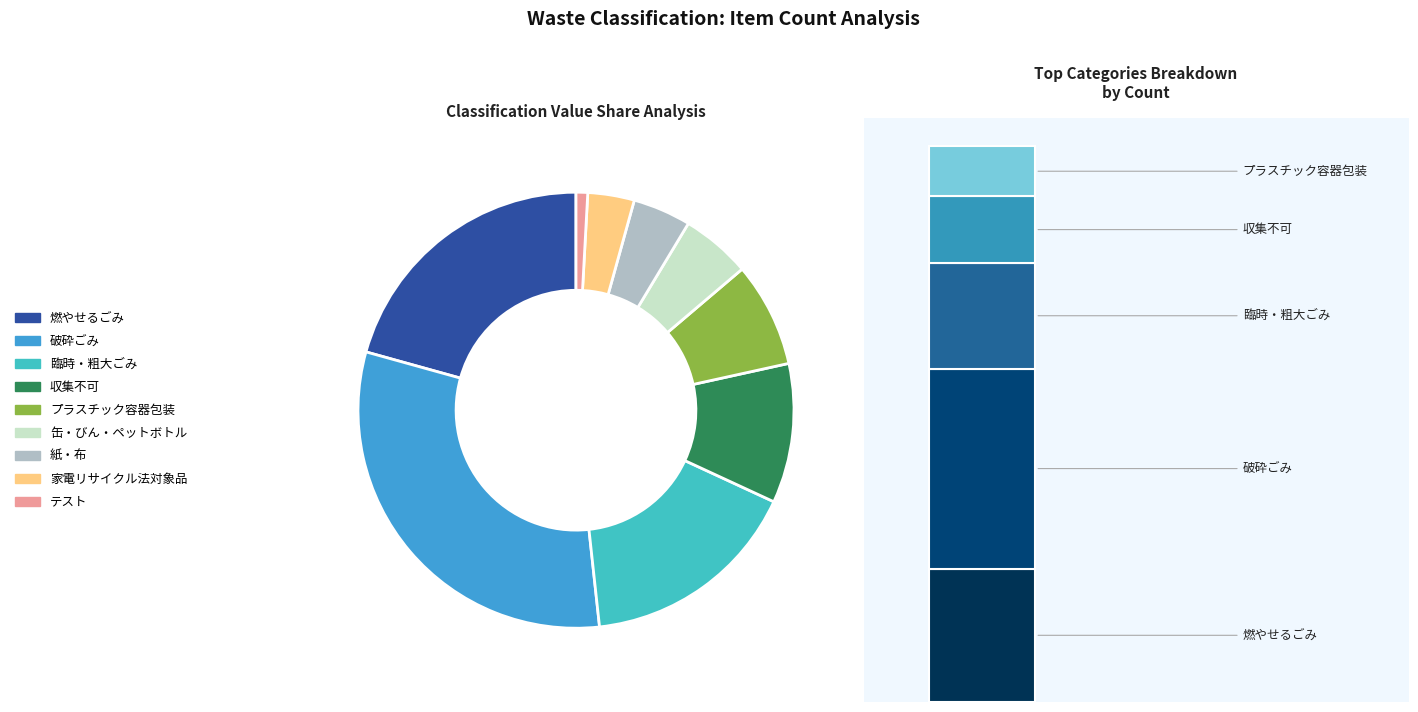

Count the number of slices in the pie.

9